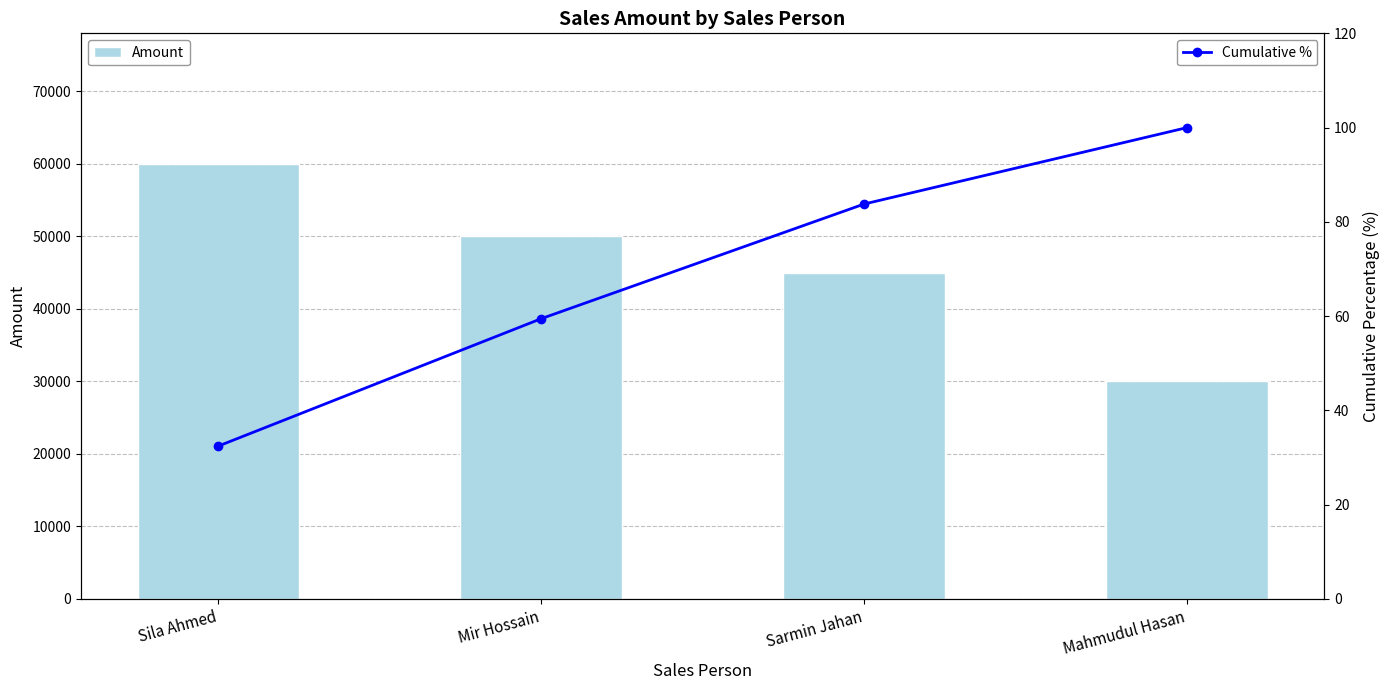

At which label does Amount reach its peak?

Sila Ahmed